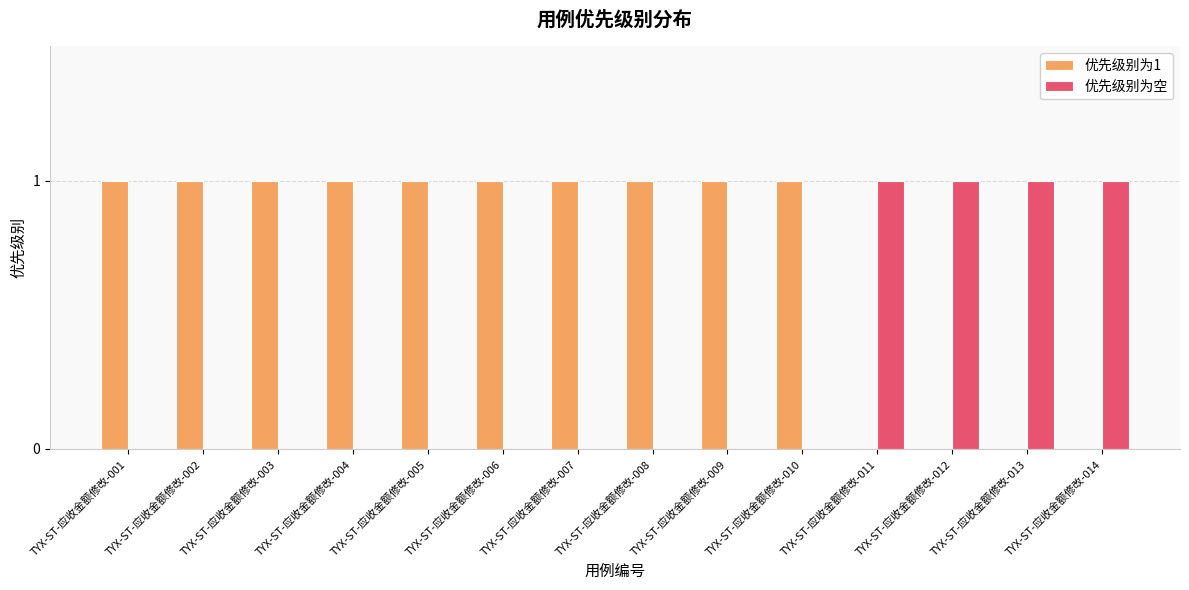

Which series has the largest total across all categories?

优先级别为1